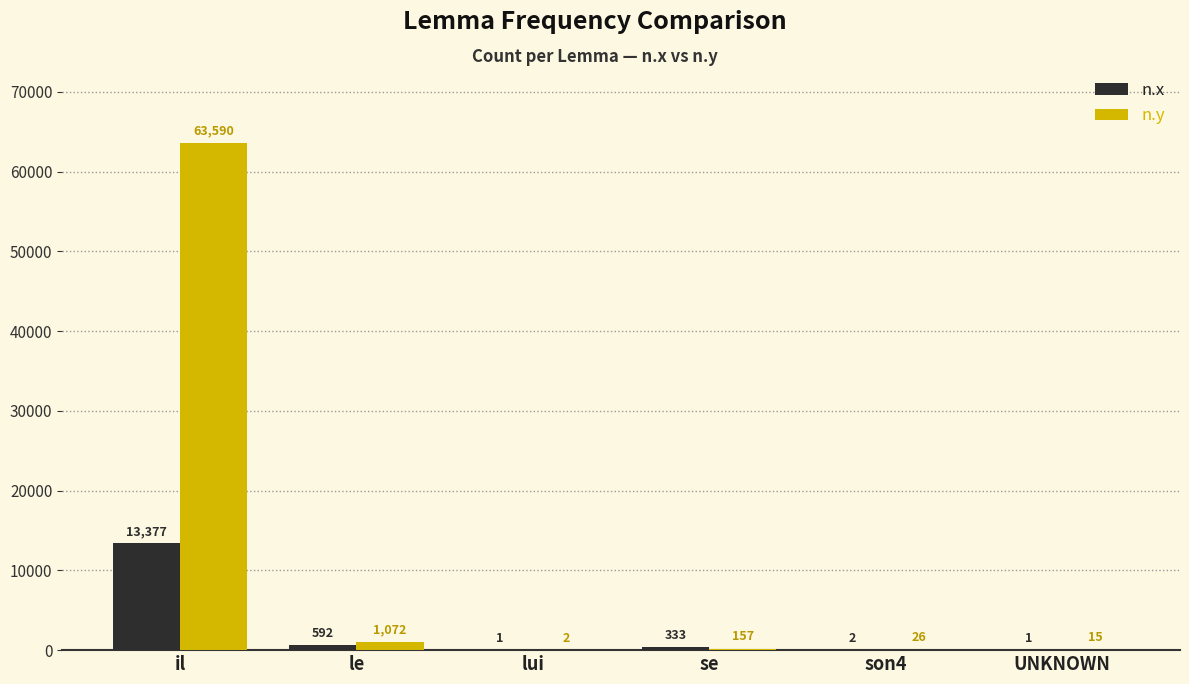

What is the sum of all n.x values?

14306